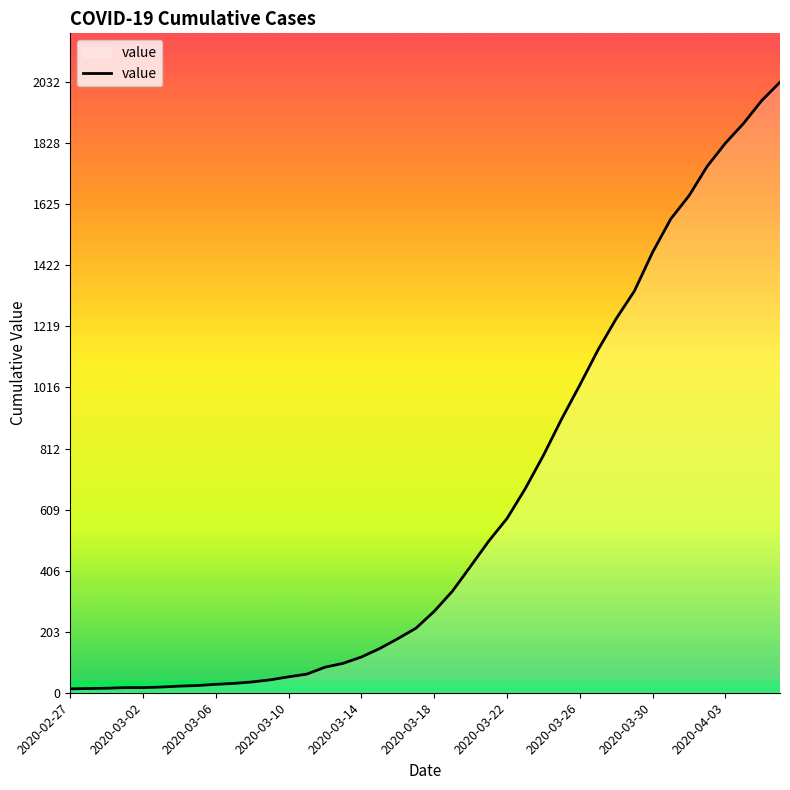

What is the difference between the maximum and minimum values?

2019